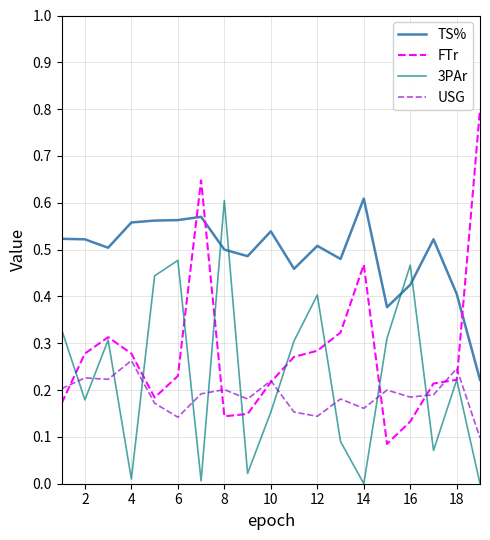

True or false: USG and 3PAr intersect in this chart.

True